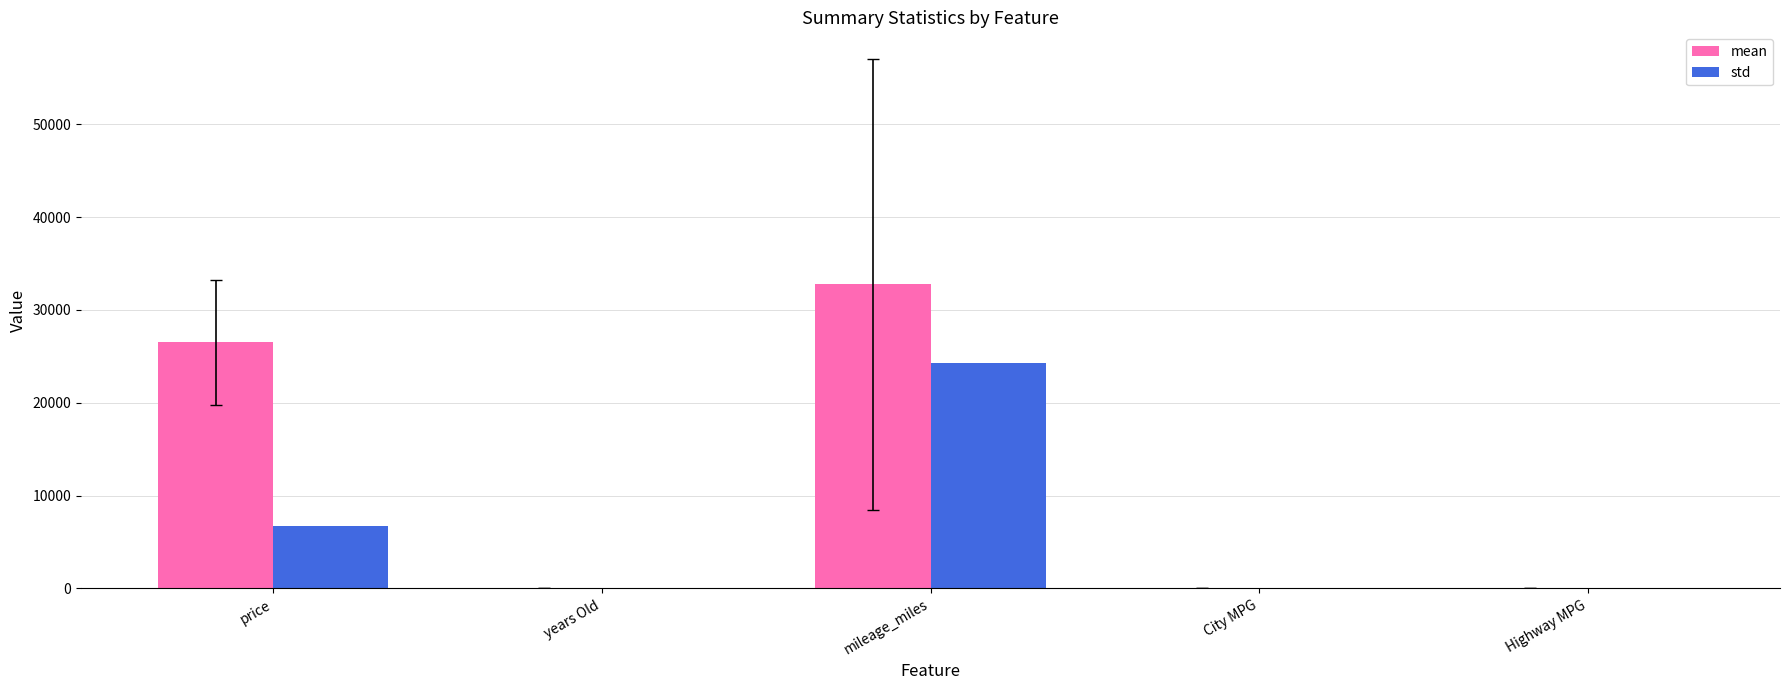

What is the sum of all std values?

31013.6